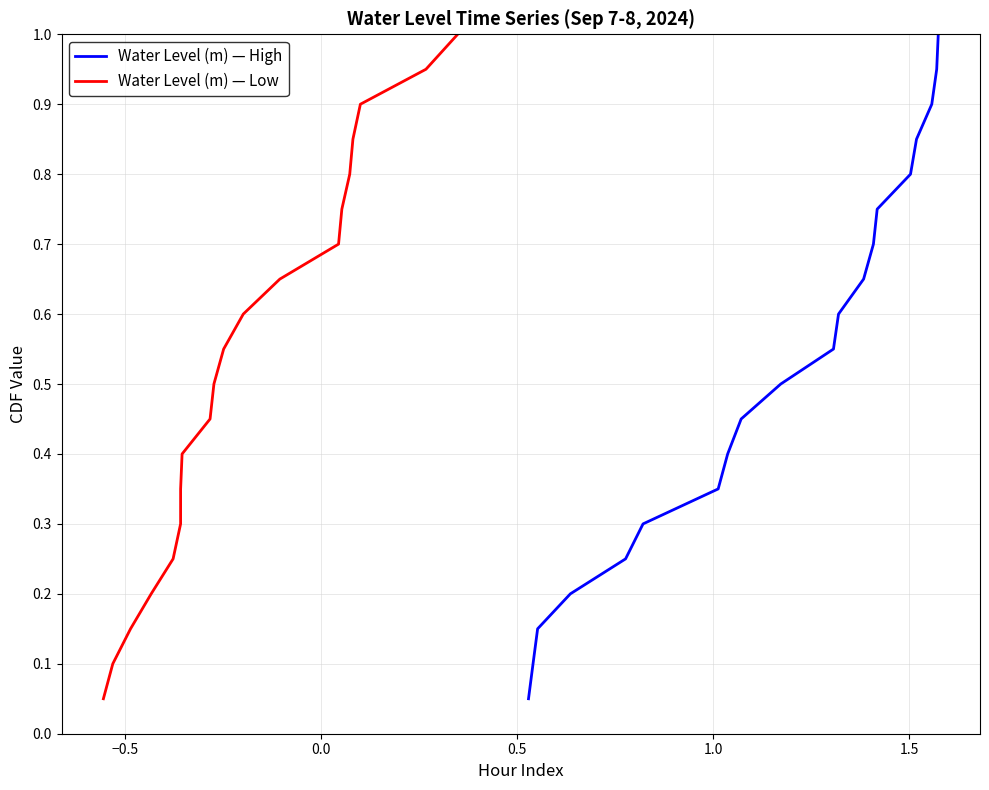

How many lines are shown in the chart?

2